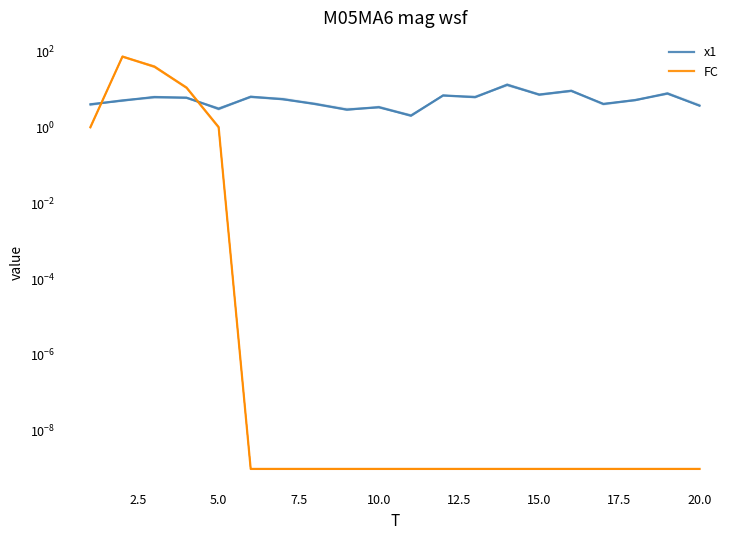

Count the number of data series in this chart.

2